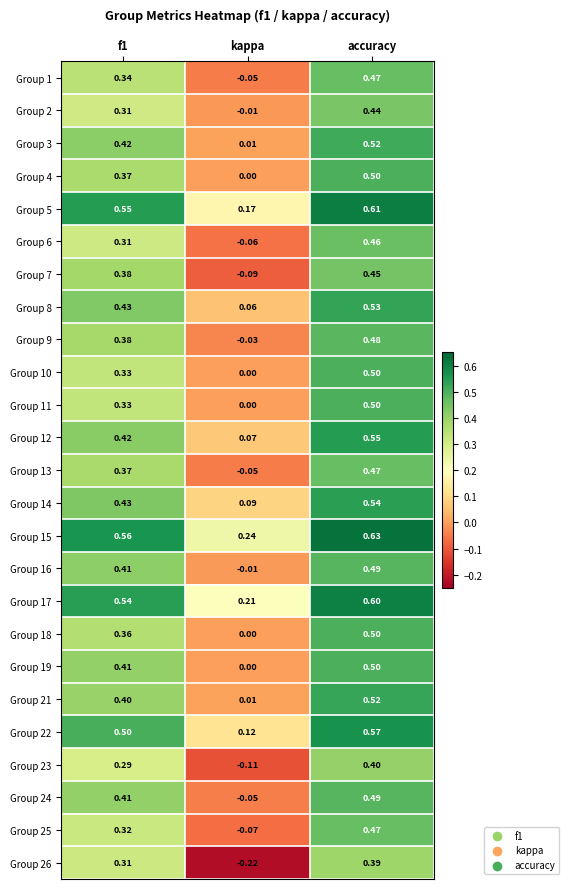

At which label is Group 15 closest to 0?

kappa